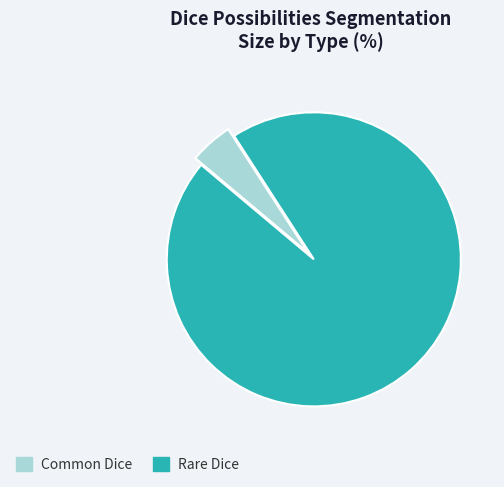

True or false: Rare Dice accounts for 95% of the total.

True